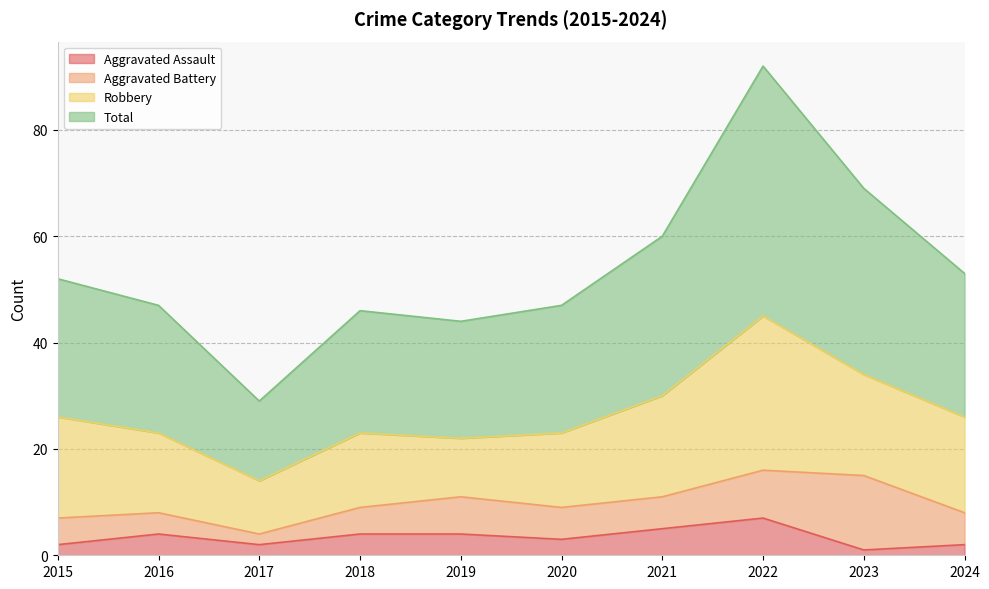

True or false: Total and Aggravated Assault cross at least once.

False